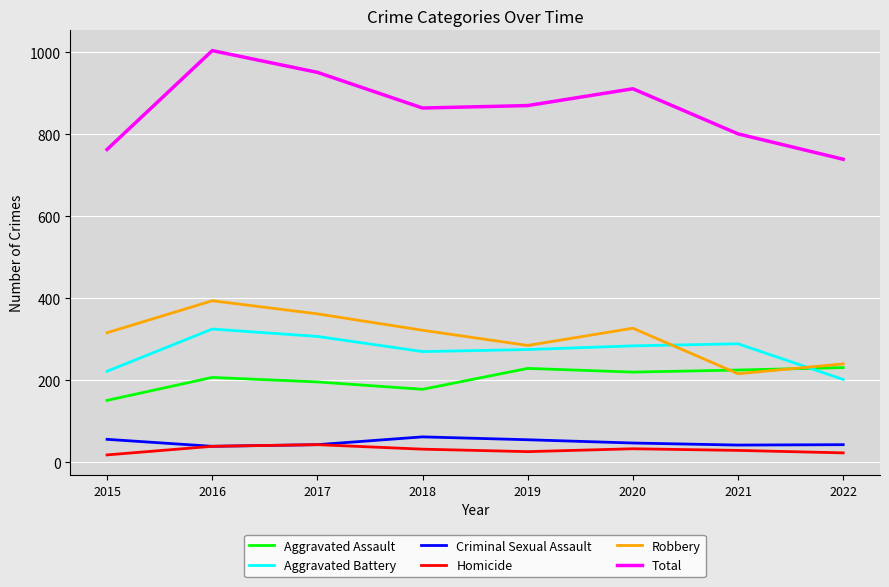

What is the difference between the maximum and minimum values in the Total series?

265